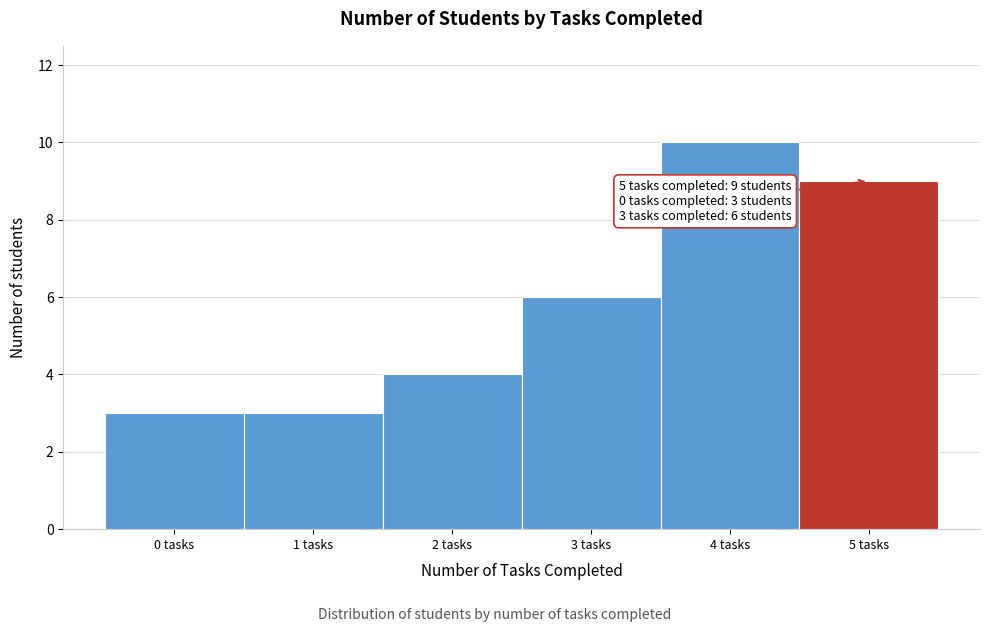

Which range on the x-axis has the tallest bar?

3.5 to 4.5